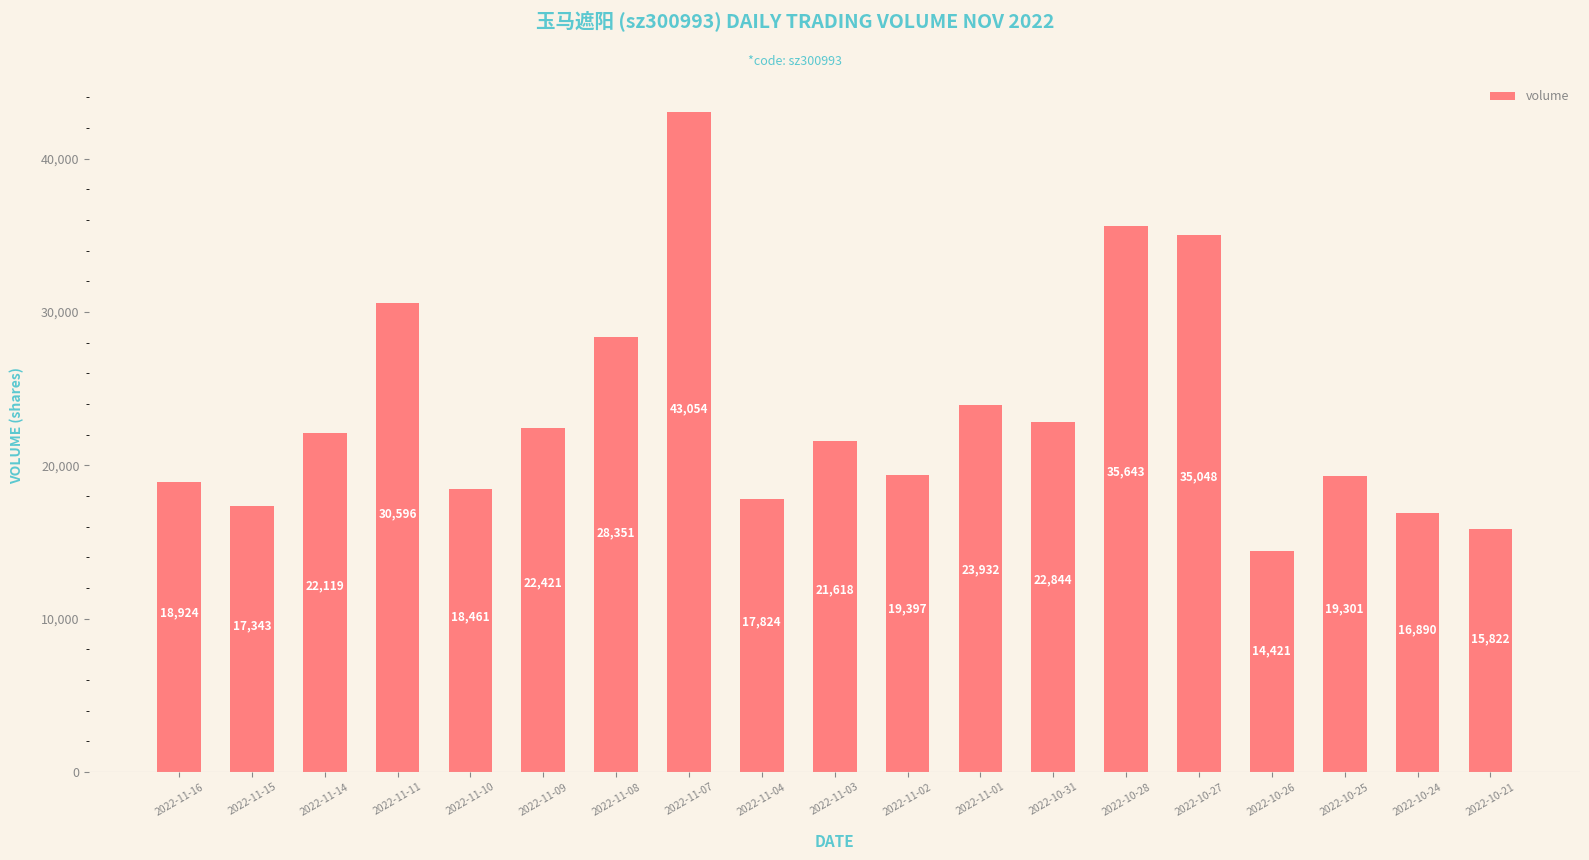

Reading right to left, what are all the values shown in this chart?

2022-10-21=15822	2022-10-24=16890	2022-10-25=19301	2022-10-26=14421	2022-10-27=35048	2022-10-28=35643	2022-10-31=22844	2022-11-01=23932	2022-11-02=19397	2022-11-03=21618	2022-11-04=17824	2022-11-07=43054	2022-11-08=28351	2022-11-09=22421	2022-11-10=18461	2022-11-11=30596	2022-11-14=22119	2022-11-15=17343	2022-11-16=18924